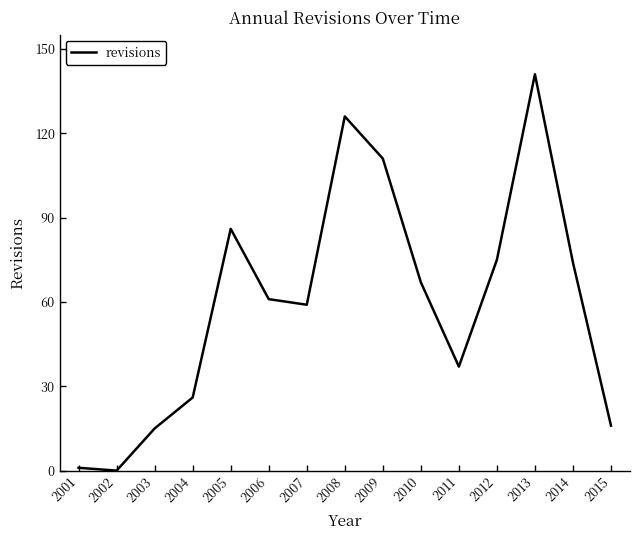

Where does the data first go above 61?

2005